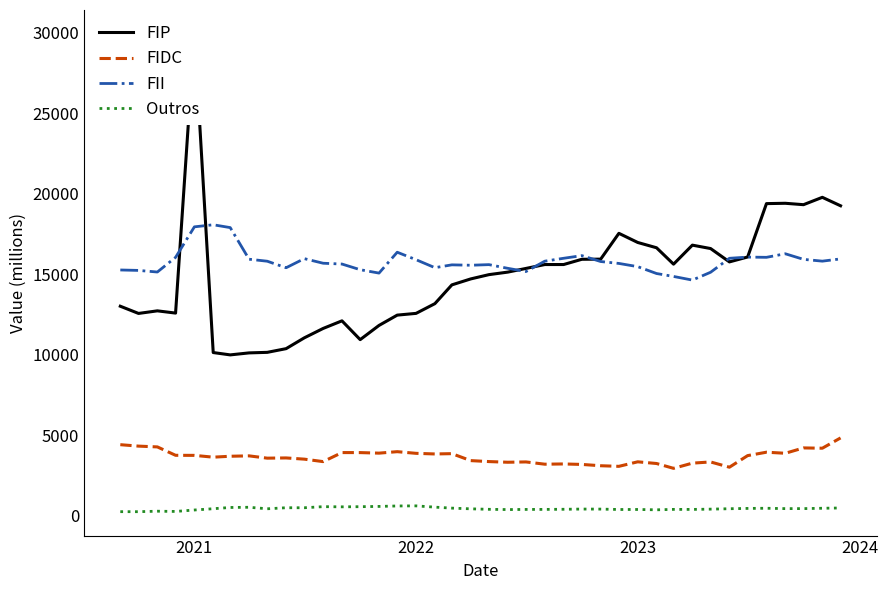

True or false: FII and Outros cross at least once.

False